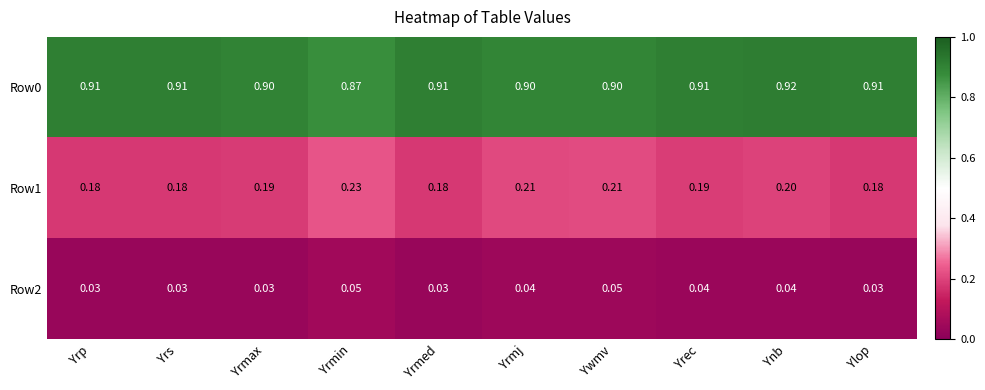

Is the value of Row1 at Yrmin greater than the value of Row0 at Yrs?

No